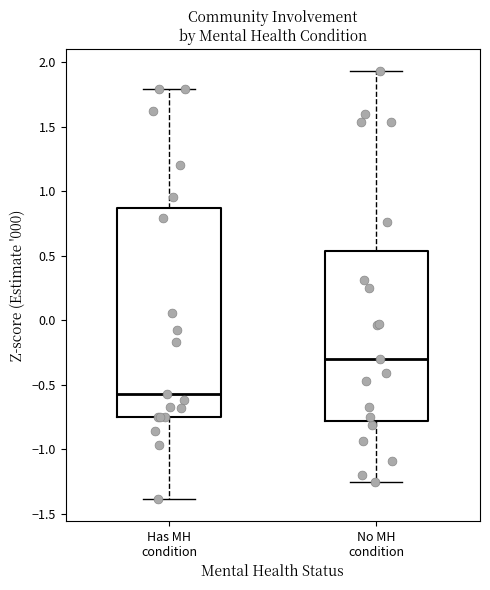

Where does the median line of the box for Has MH condition sit on the y-axis? The values are not printed on the chart, so give them approximately, as read against the axis.

-0.55